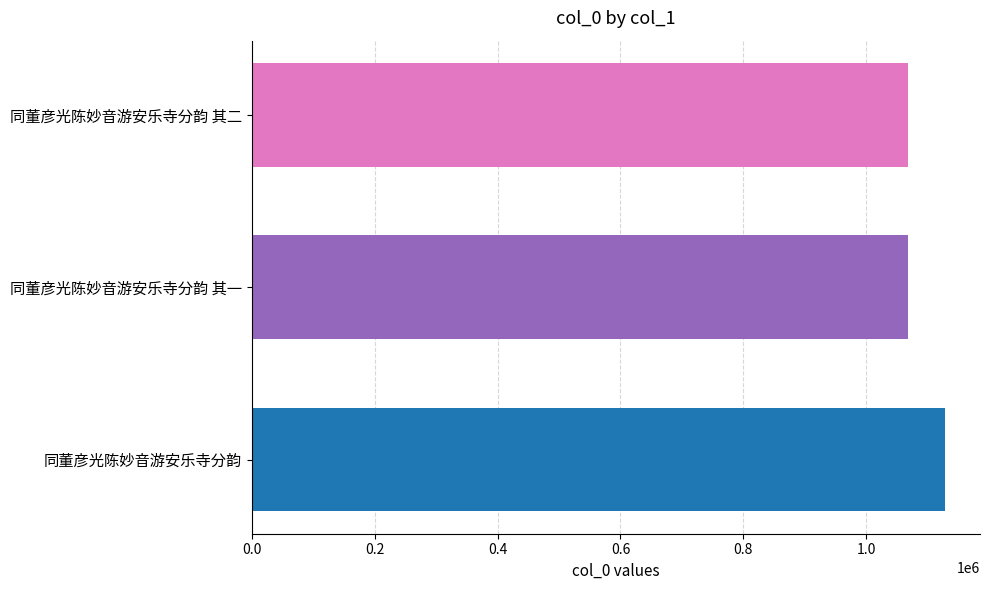

At which label is the value closest to 1098069?

同董彦光陈妙音游安乐寺分韵 其二